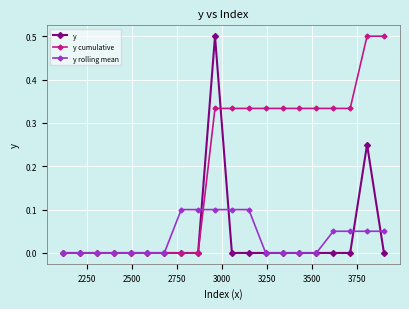

What is the difference between the second highest and second lowest values in the y cumulative series?

0.5